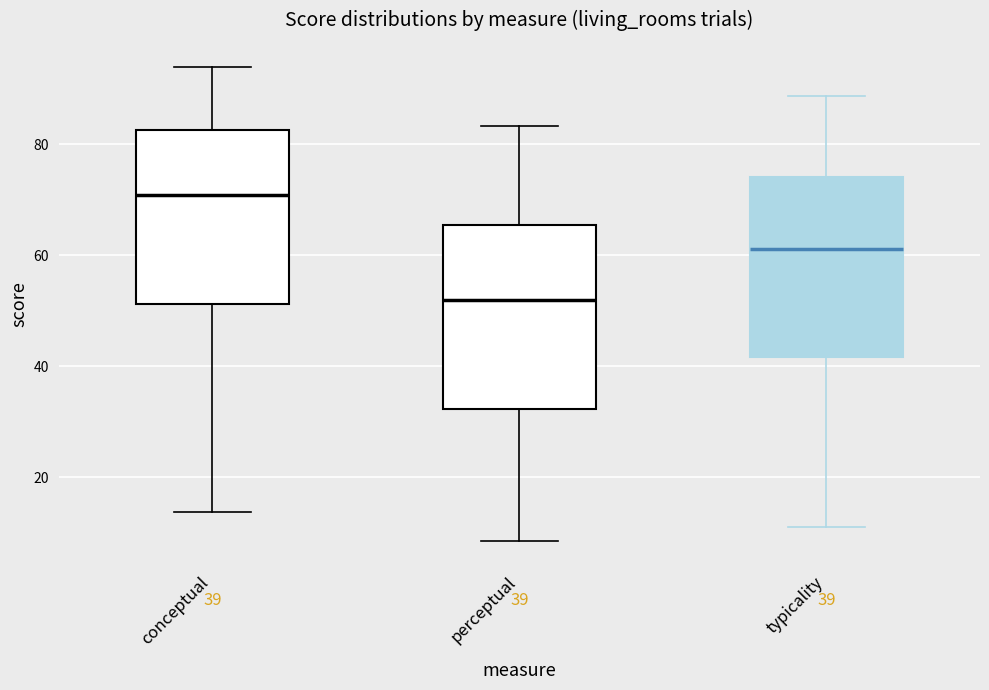

Which box's median line is the highest?

conceptual